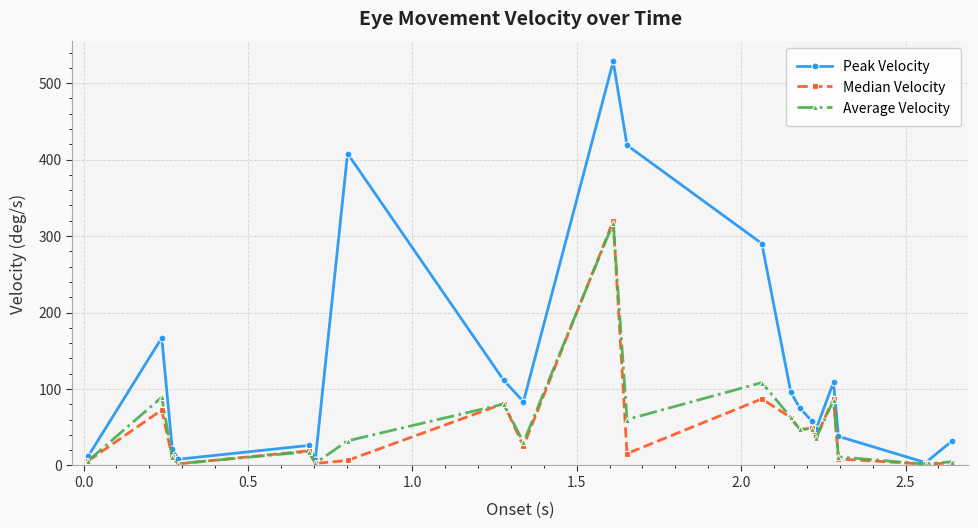

Which series has the largest total across all categories?

Peak Velocity